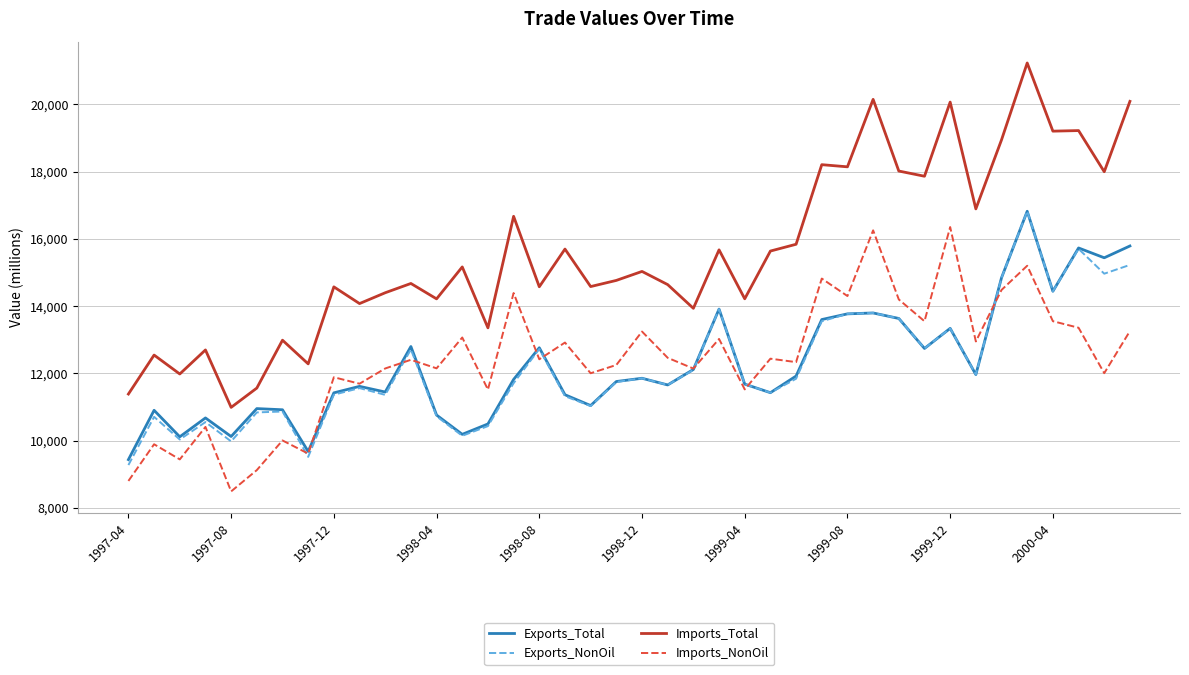

What is the difference between the maximum and minimum values in the Imports_Total series?

10242